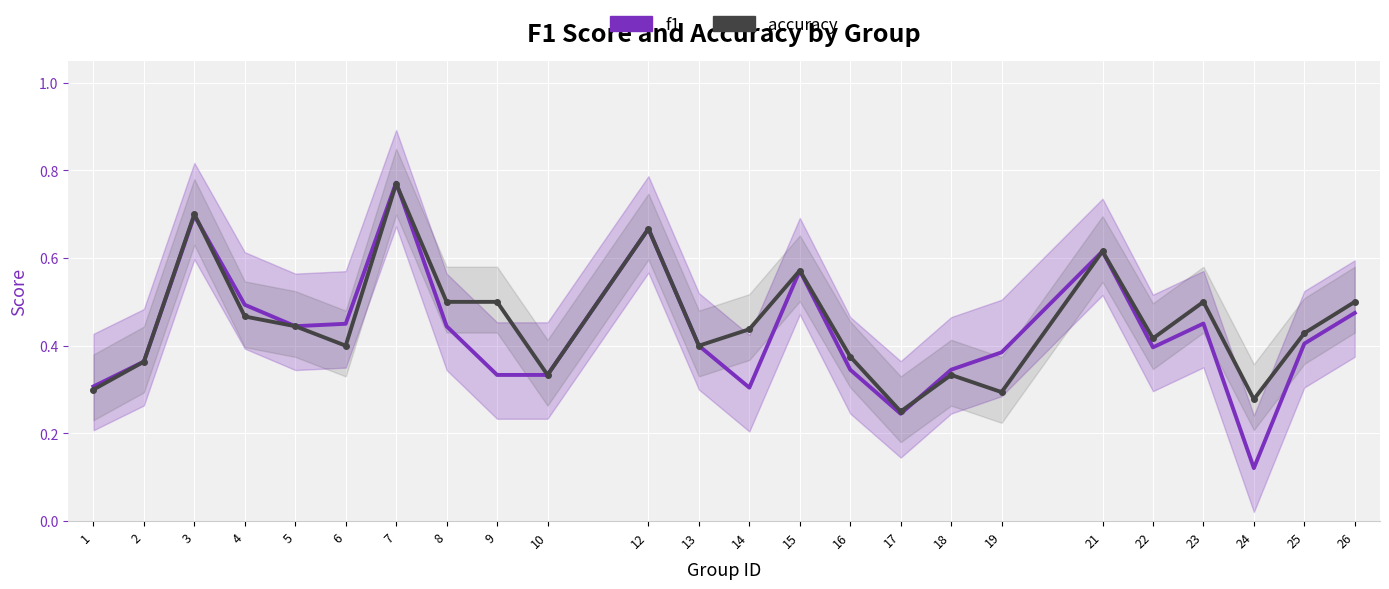

Where do accuracy and f1 first cross each other?

3 and 4